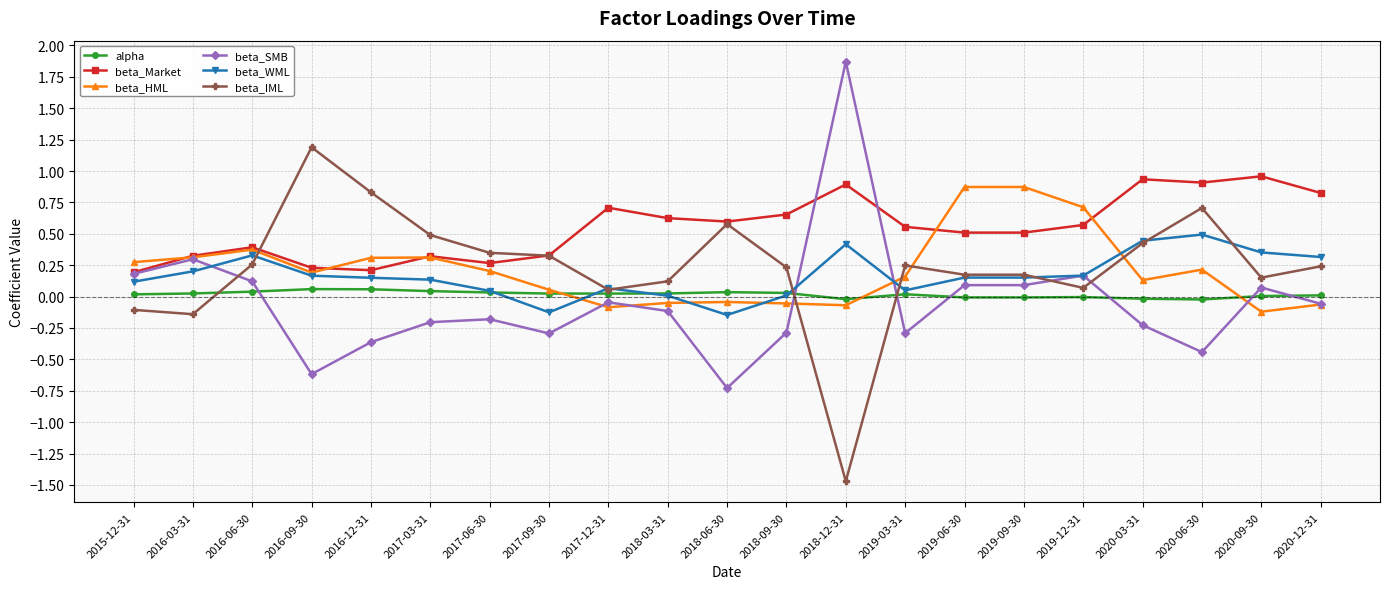

Does the chart have visible grid lines?

Yes